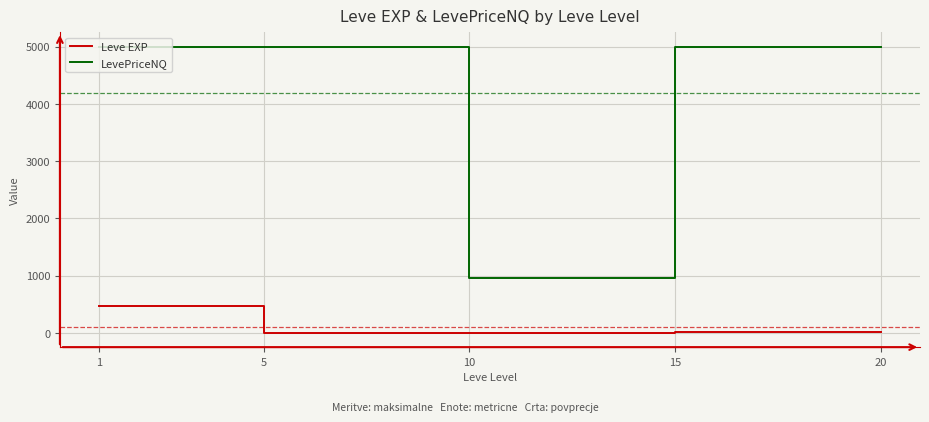

True or false: Leve EXP and LevePriceNQ cross at least once.

False